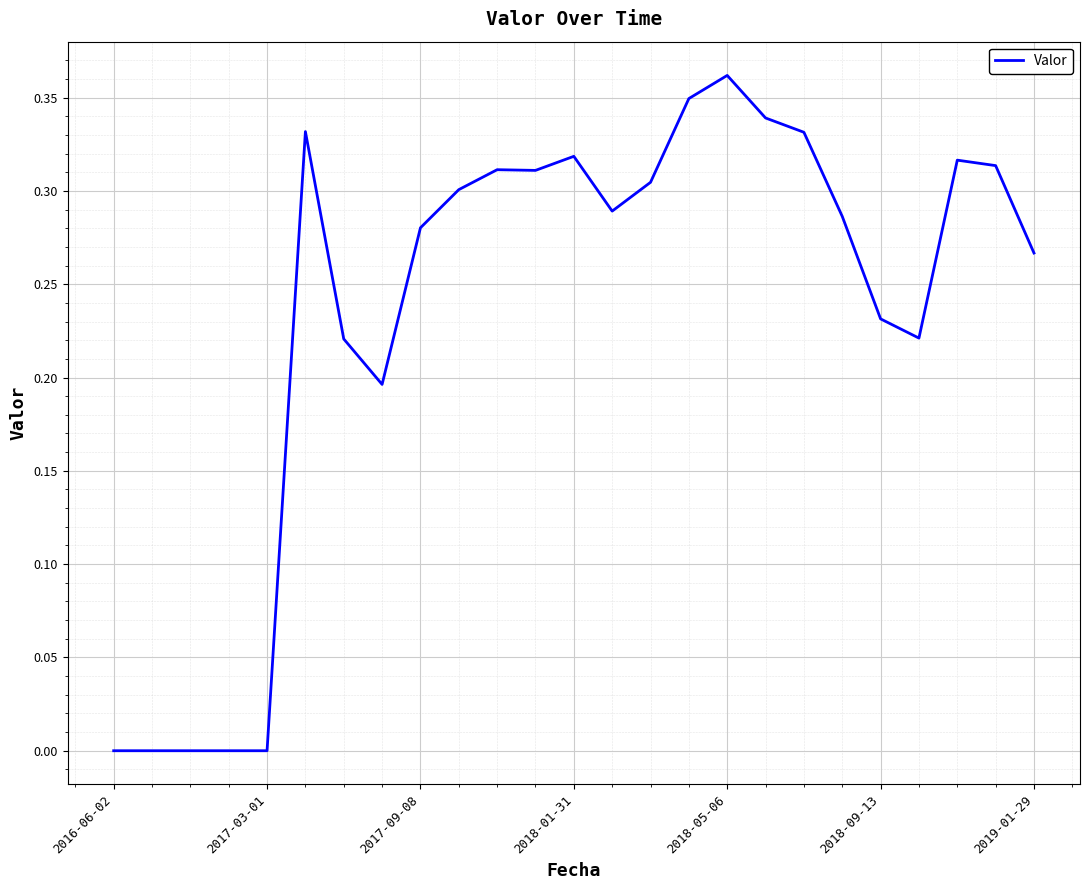

Which category has the highest value across all series?

2018-05-06